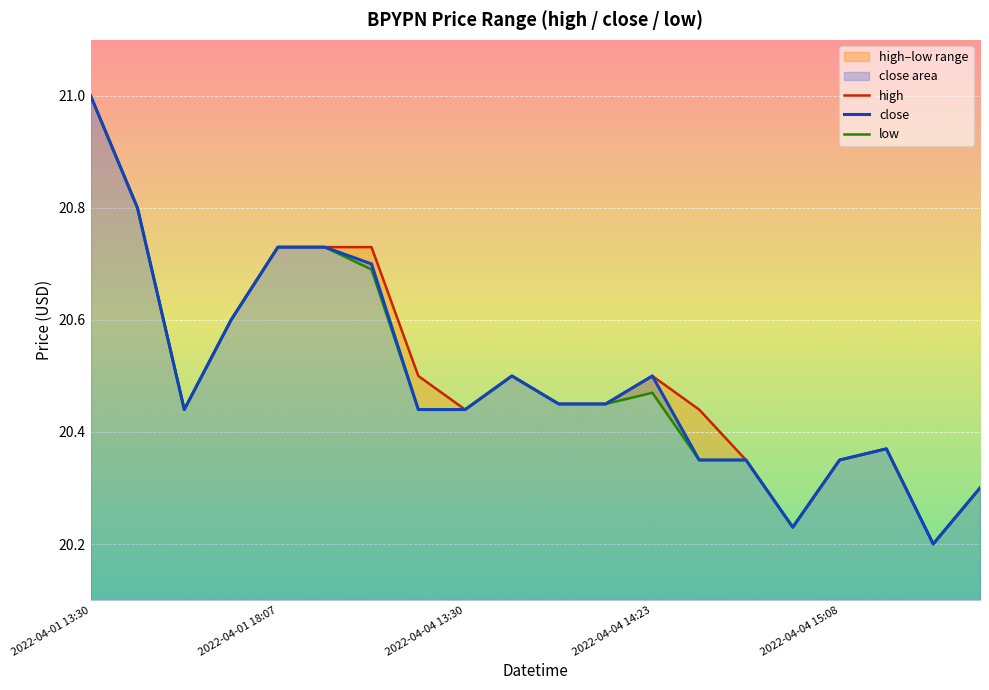

Is it true that low equals 20.4 at 2022-04-04 15:08?

True